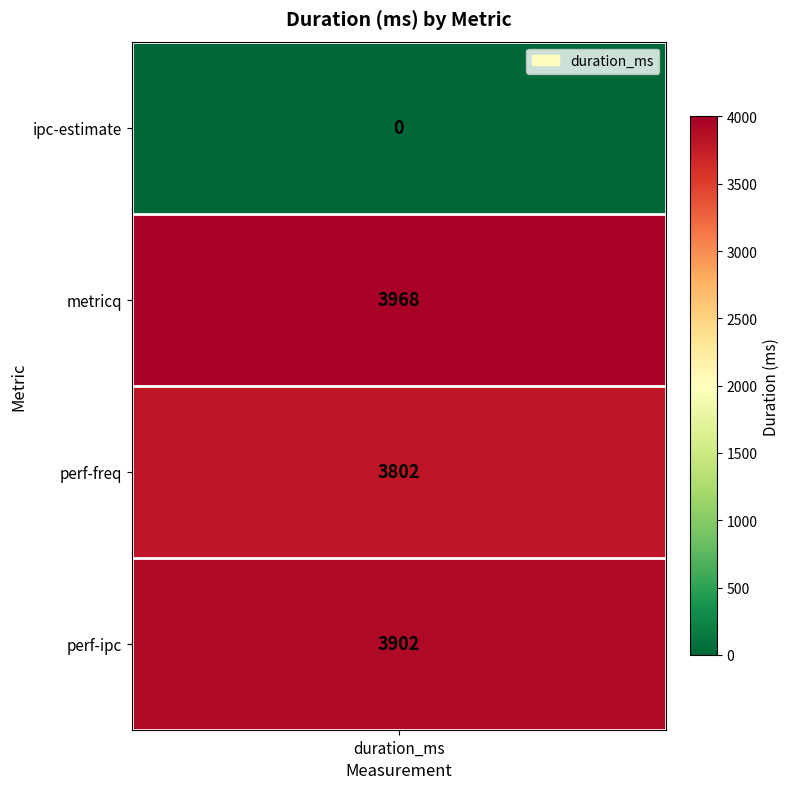

The value at perf-freq is 5964. True or false?

False